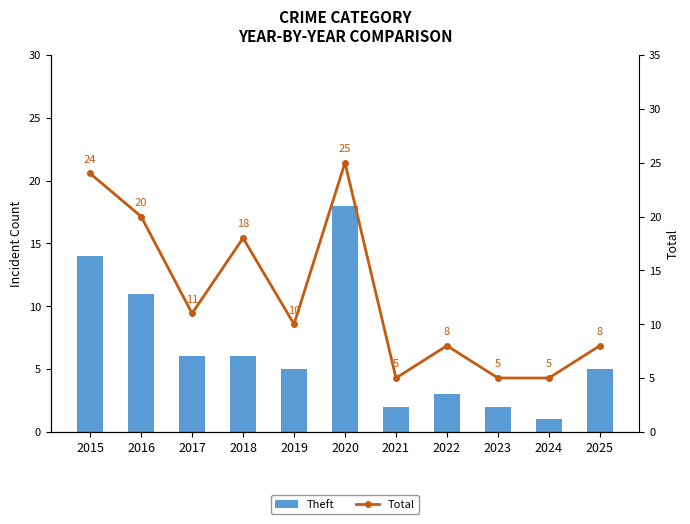

What is the difference between the Theft values at 2020 and 2023?

16